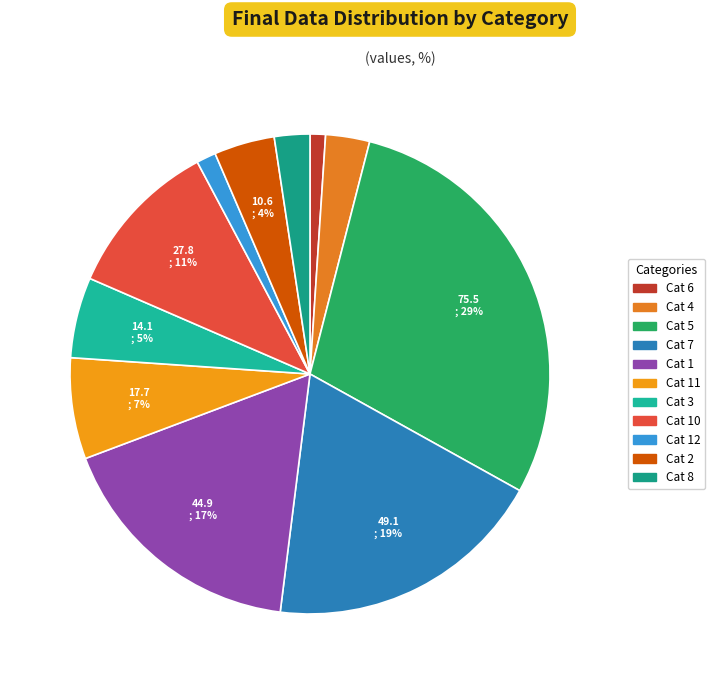

How many slices are in this pie chart?

11